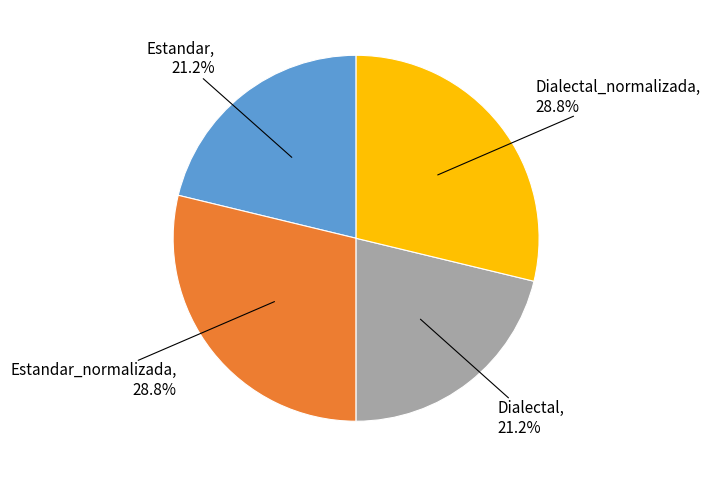

How many slices are in this pie chart?

4